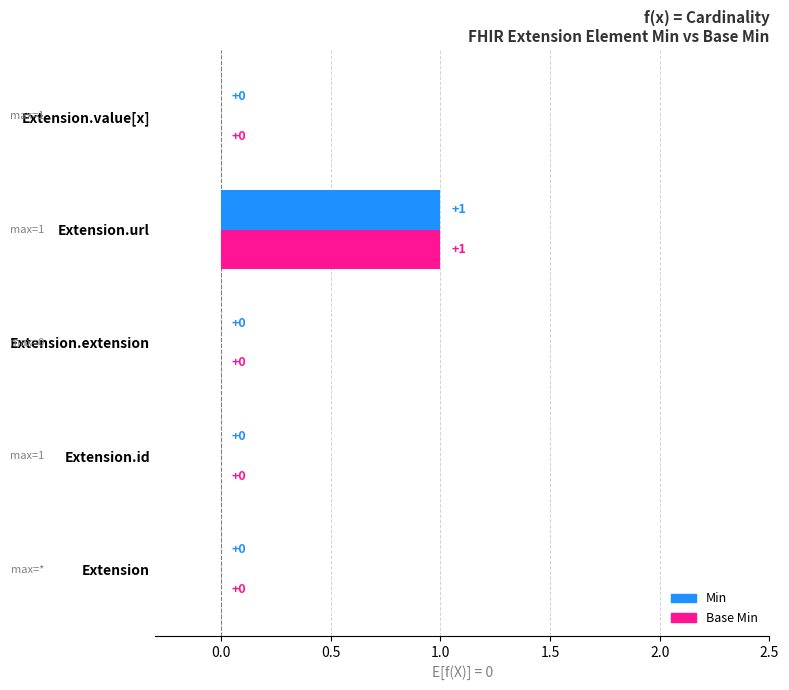

At which category is the sum across all series the highest?

Extension.url